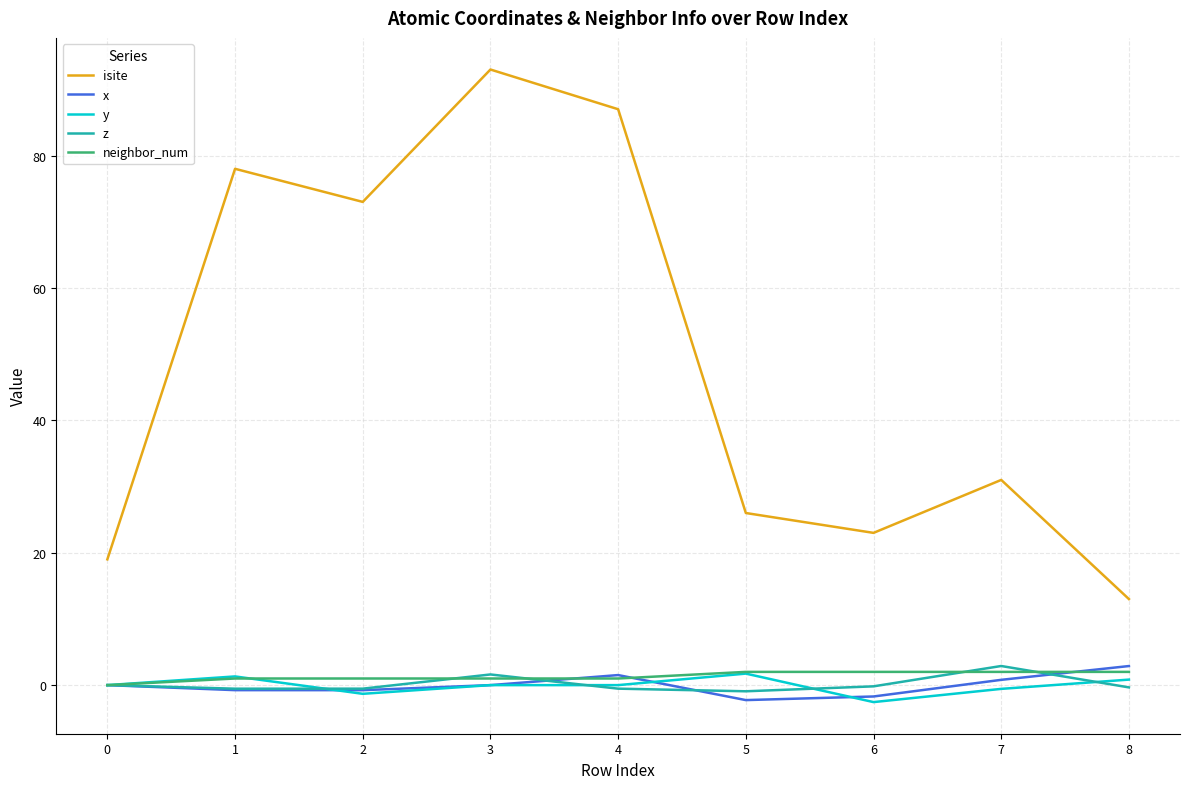

Between 6 and 8, which series saw the biggest shift?

isite